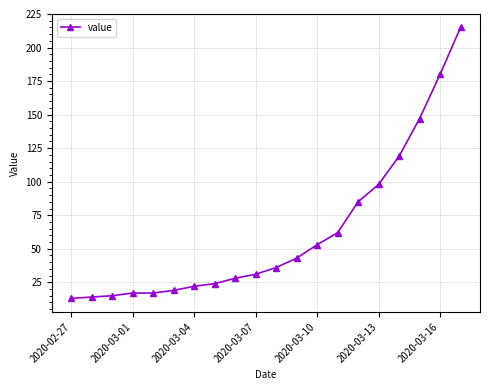

Reading right to left, what are all the values shown in this chart?

215	180	147	119	98	85	62	53	43	36	31	28	24	22	19	17	17	15	14	13